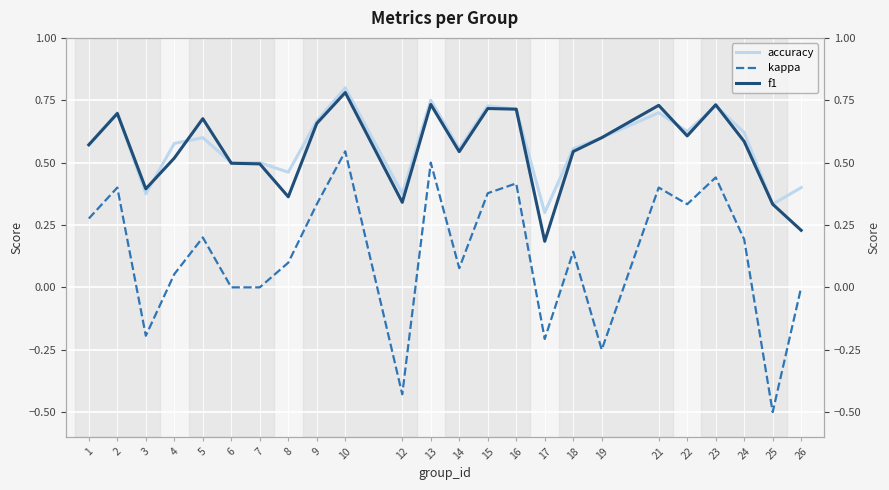

The kappa series shows -0.4 at 12. True or false?

True